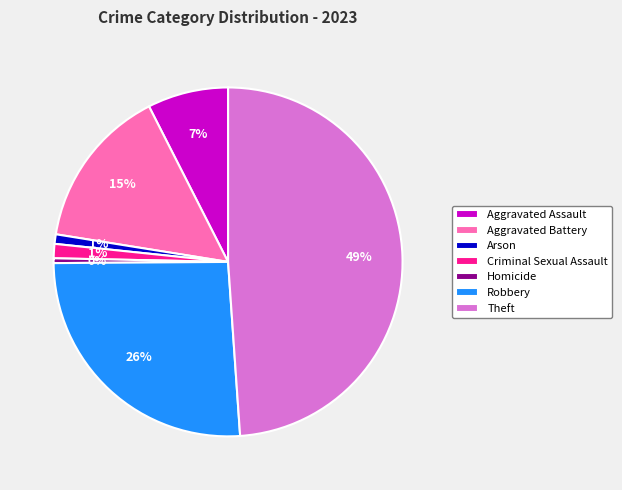

Between Arson and Aggravated Assault, which is larger?

Aggravated Assault